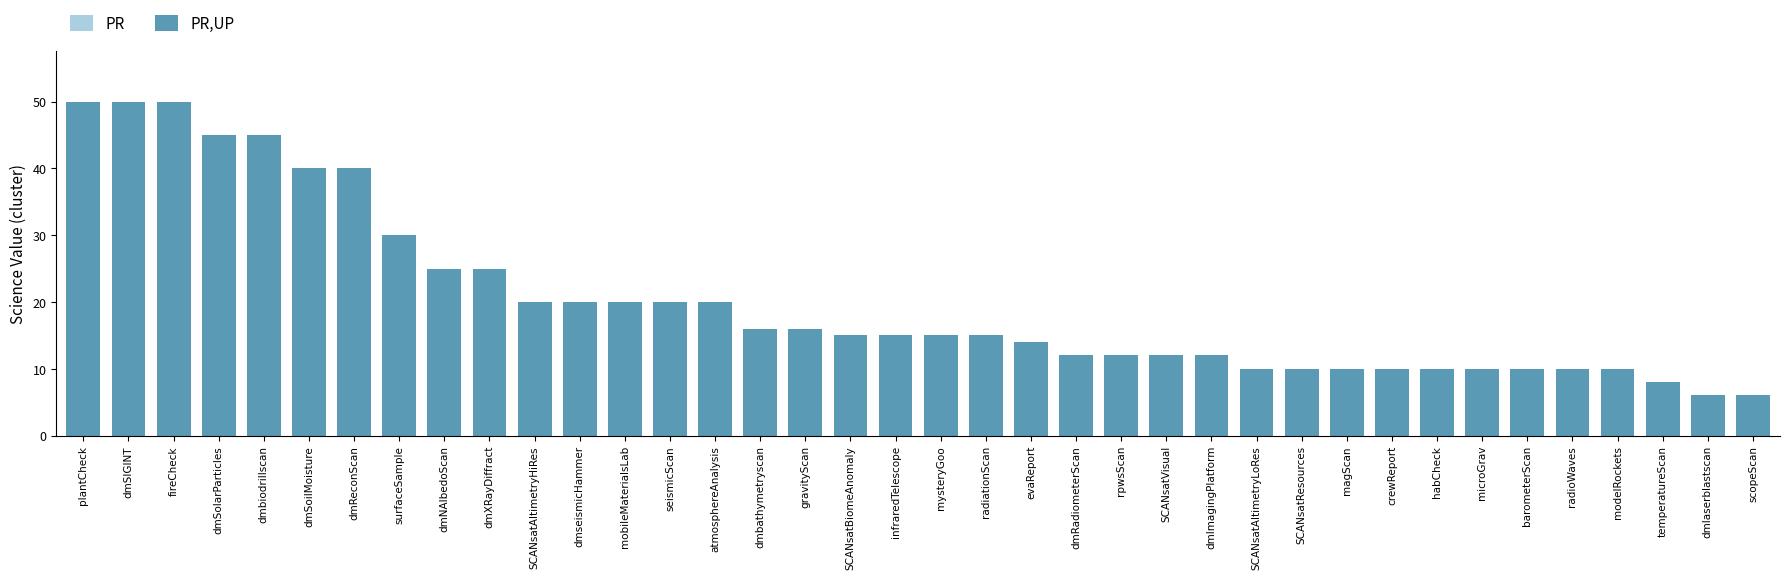

What is the label of the 26th bar from the right?

mobileMaterialsLab